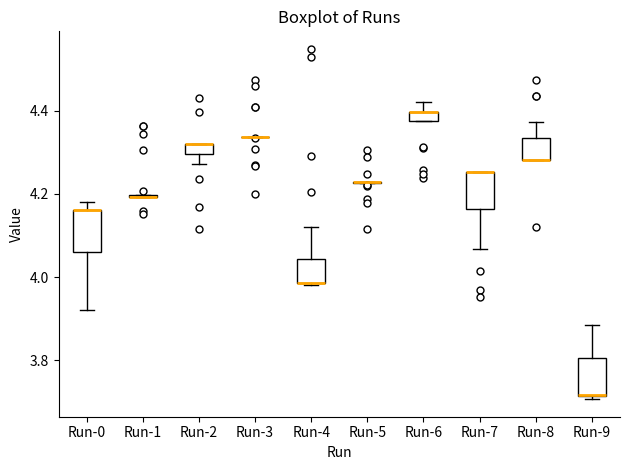

Where is the upper edge of the box for Run-2 on the y-axis? The values are not printed on the chart, so give them approximately, as read against the axis.

4.32